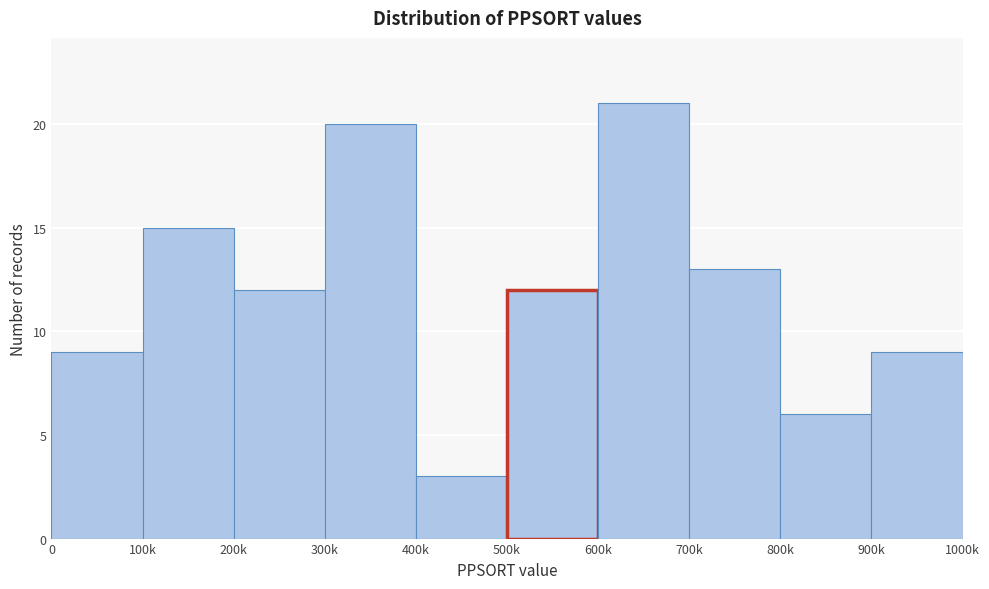

Reading left to right, extract all data points from this chart.

9	15	12	20	3	12	21	13	6	9